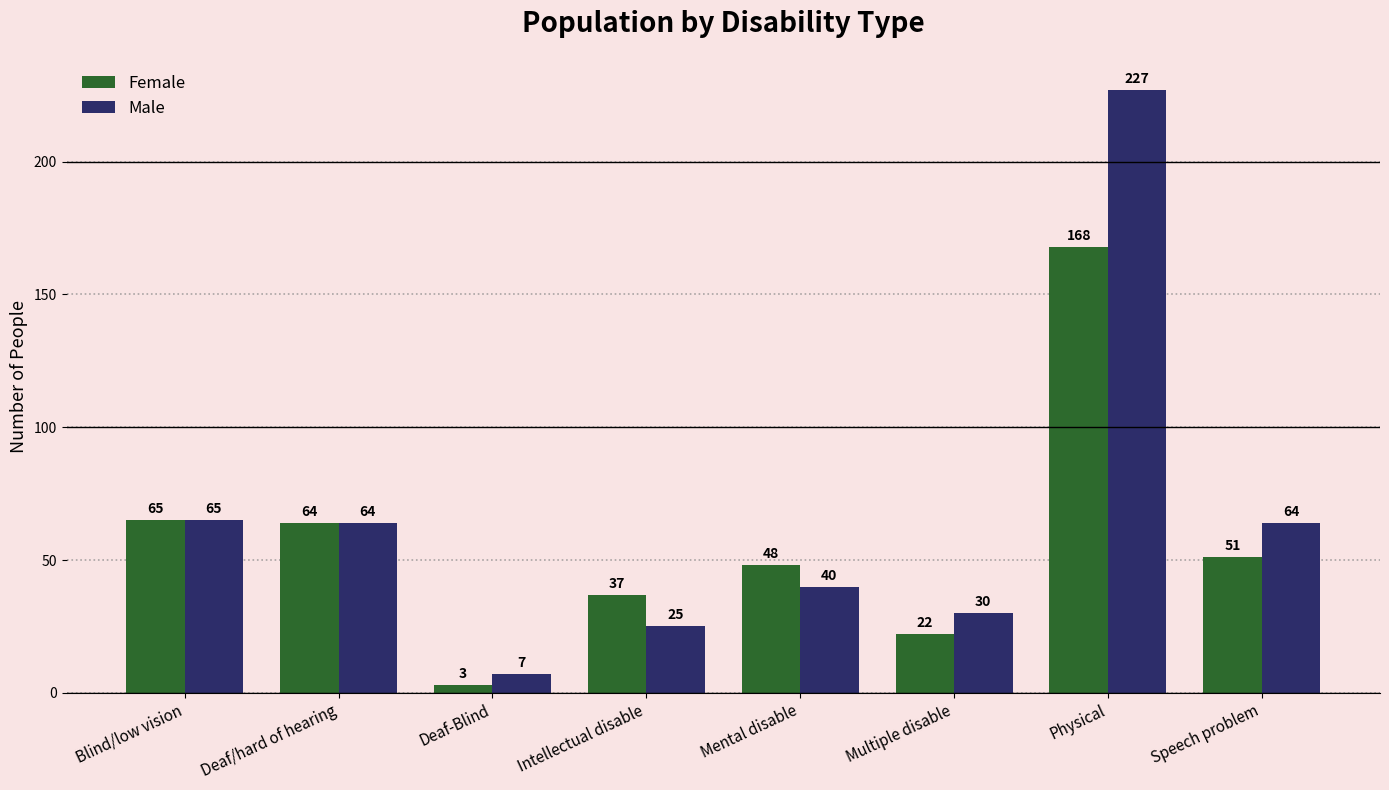

What is the label of the 3rd bar from the right?

Multiple disable